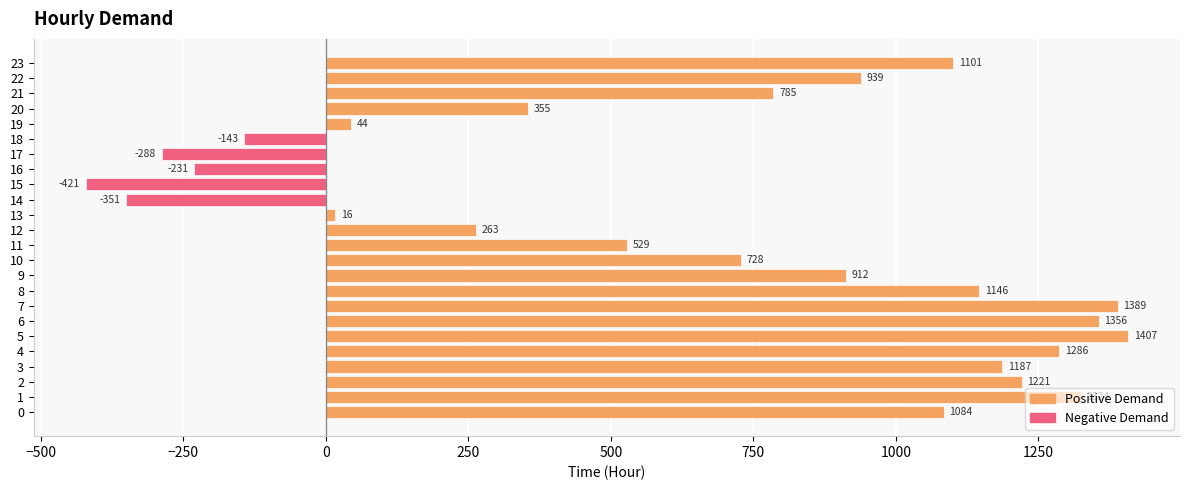

Between 14 and 19, which is larger?

19